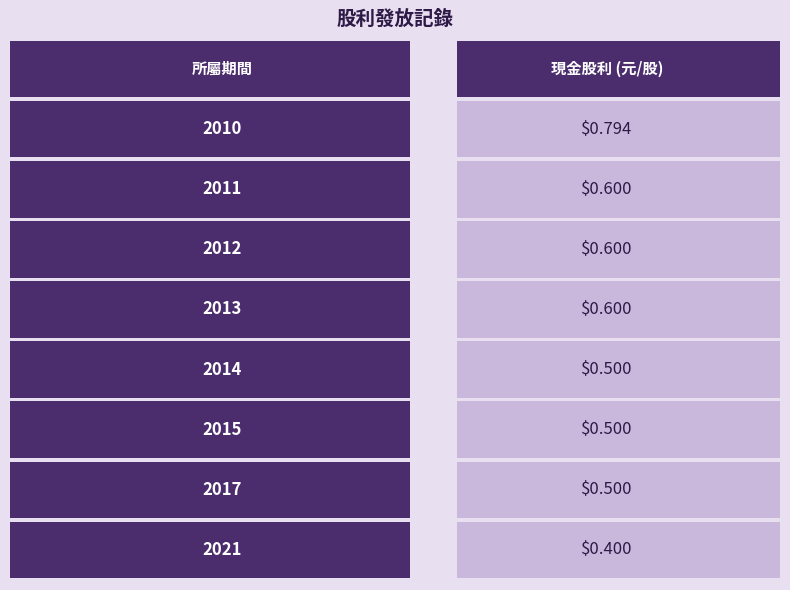

Which has a higher value, 2010 or 2021?

2010